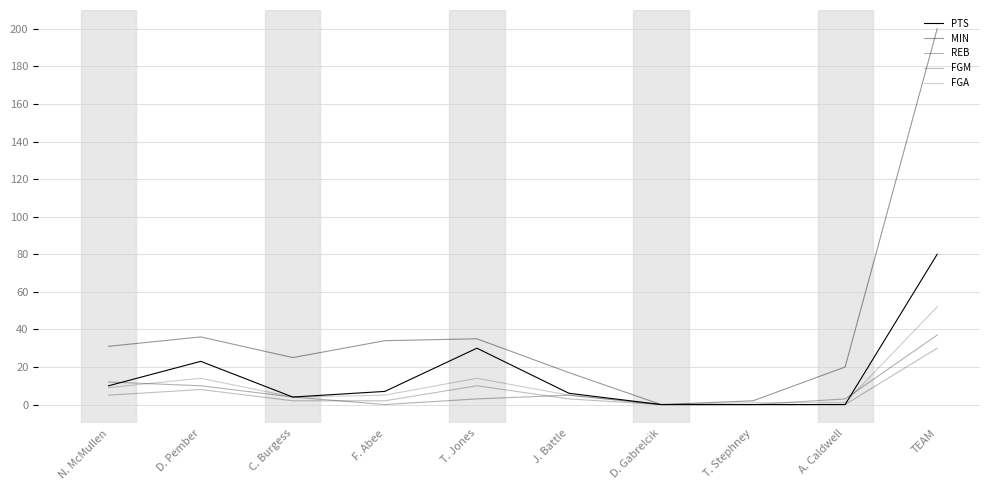

List the labels in order of PTS value, smallest first.

D. Gabrelcik, T. Stephney, A. Caldwell, C. Burgess, J. Battle, F. Abee, N. McMullen, D. Pember, T. Jones, TEAM